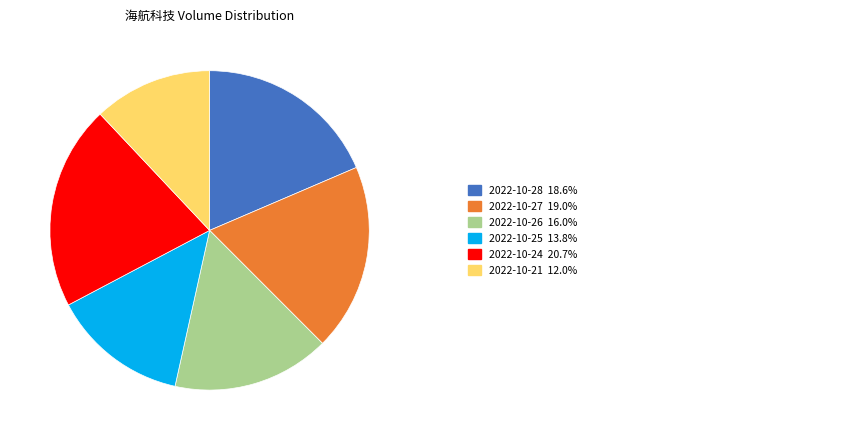

Does any single category account for the majority?

No